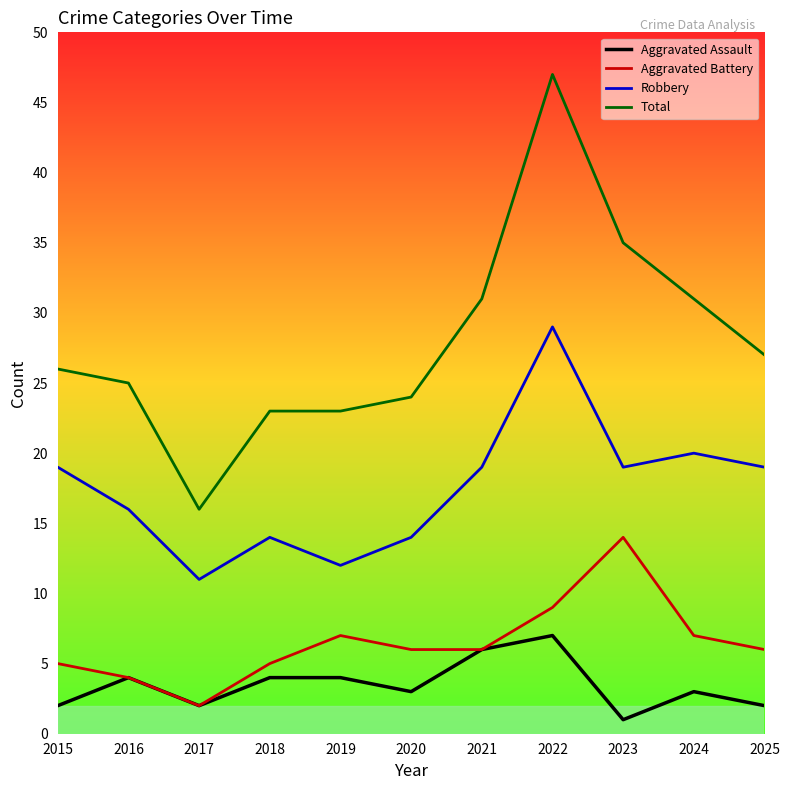

Is the value of Aggravated Assault at 2019 greater than the value of Total at 2015?

No